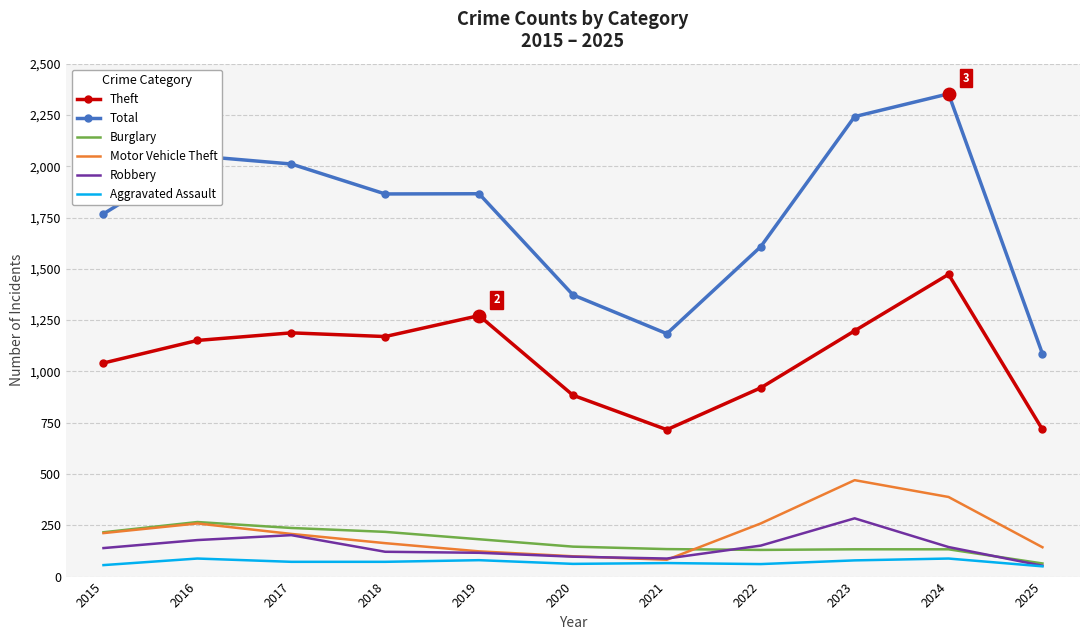

What is the minimum value for Burglary?

64